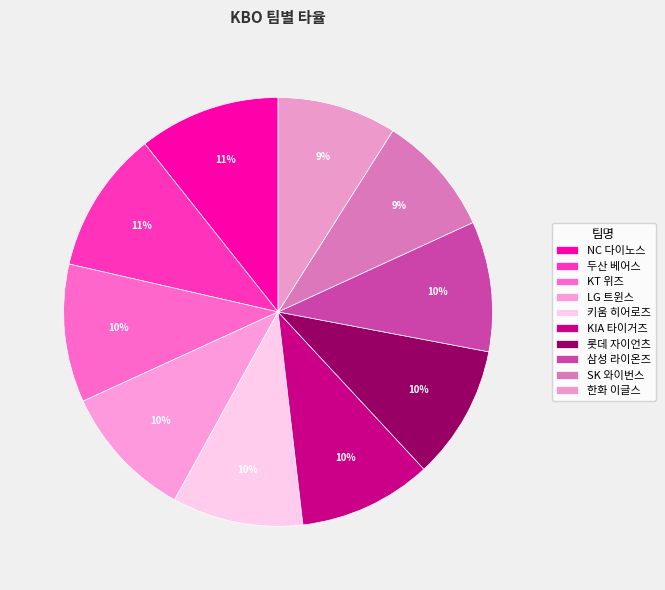

Does 두산 베어스 account for over 50% of the chart?

No